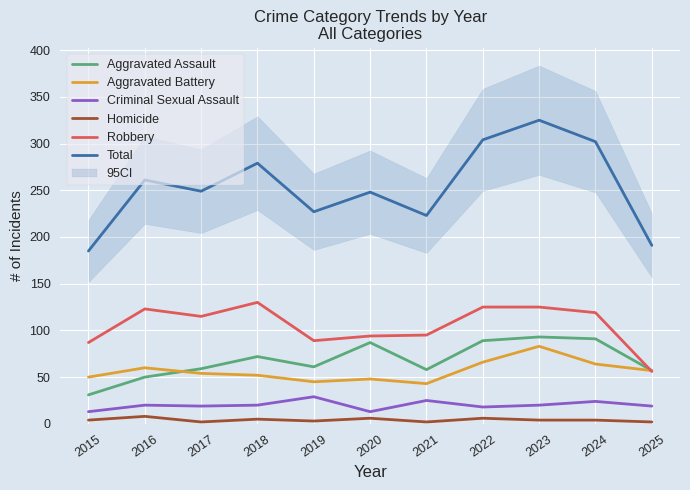

The value of Total at 2016 is 261. True or false?

True